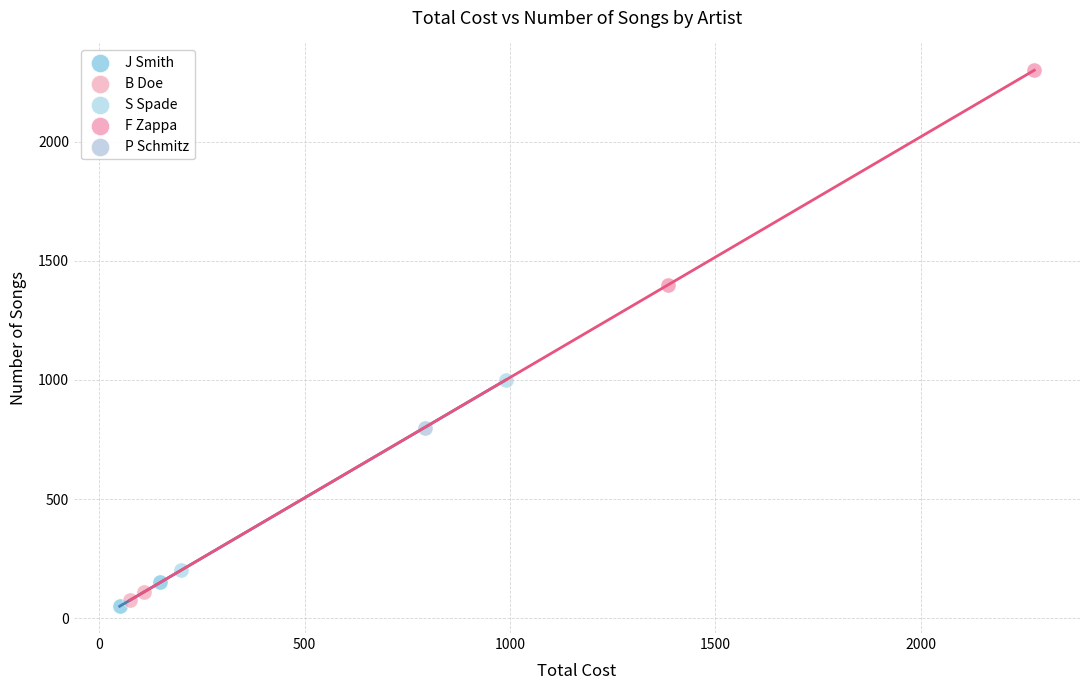

What are all the series names shown in the legend?

J Smith, B Doe, S Spade, F Zappa, P Schmitz